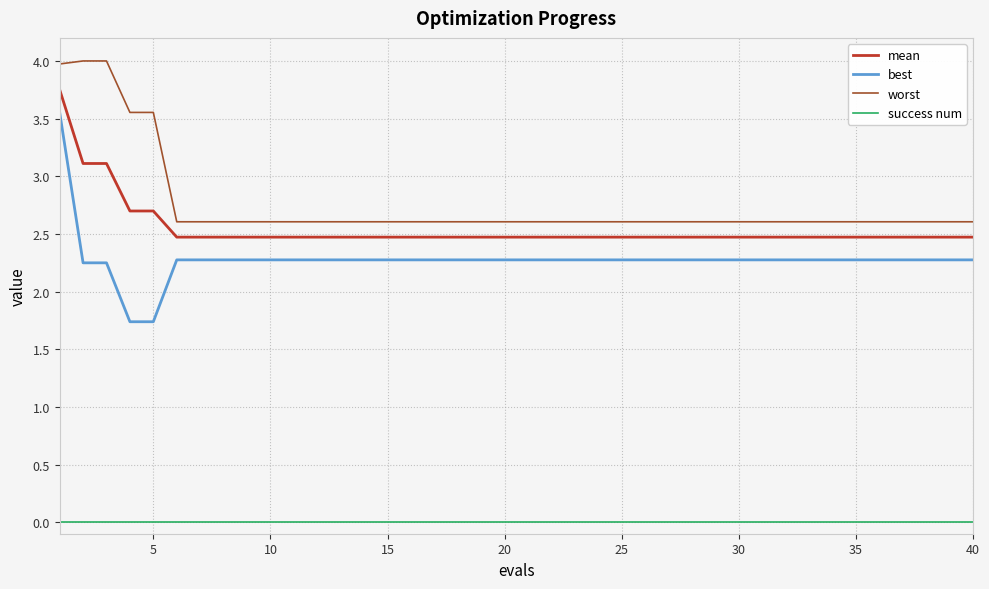

True or false: best and success num cross at least once.

False